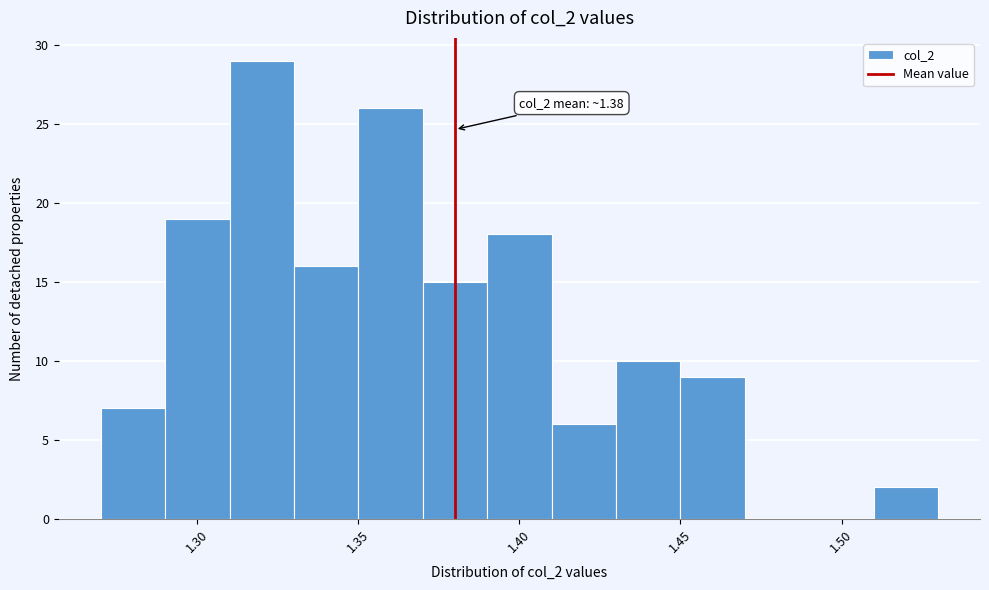

Which range on the x-axis has the tallest bar?

1.31 to 1.33